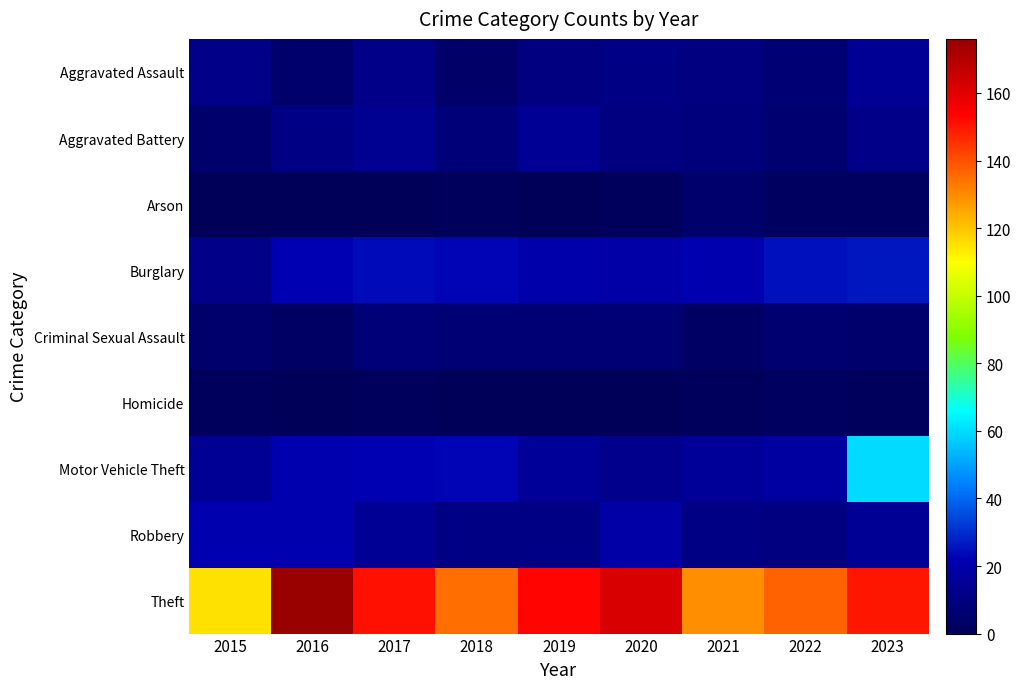

Between 2018 and 2022, which is larger?

2022